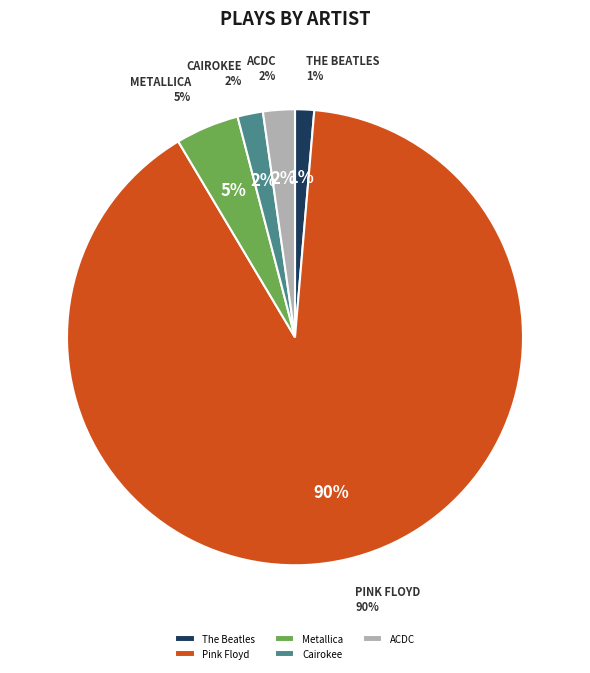

True or false: Pink Floyd accounts for 99% of the total.

False